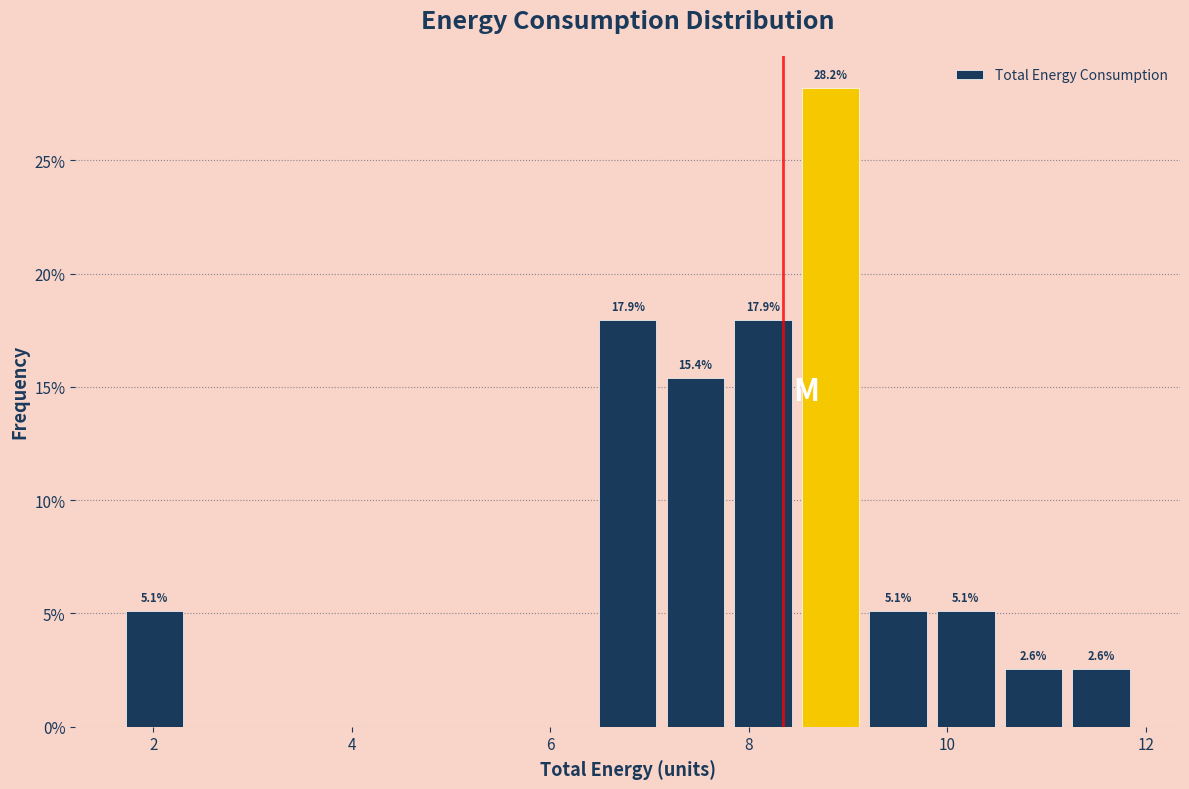

Around what value on the x-axis is the tallest bar? Give the approximate position of its centre, as read against the axis.

8.8